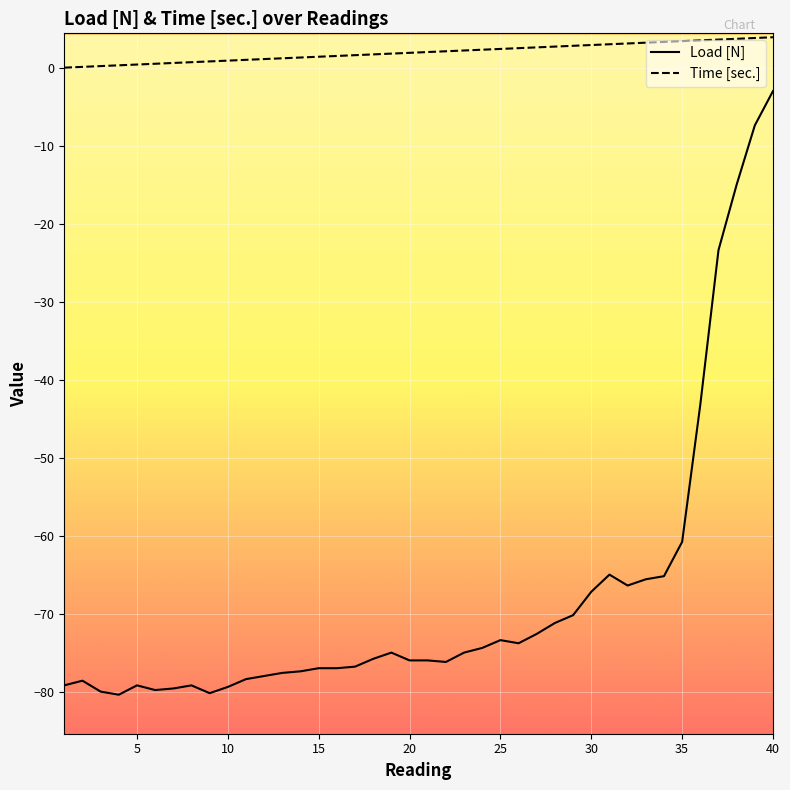

List the series in order of their peak value, lowest first.

Load [N], Time [sec.]